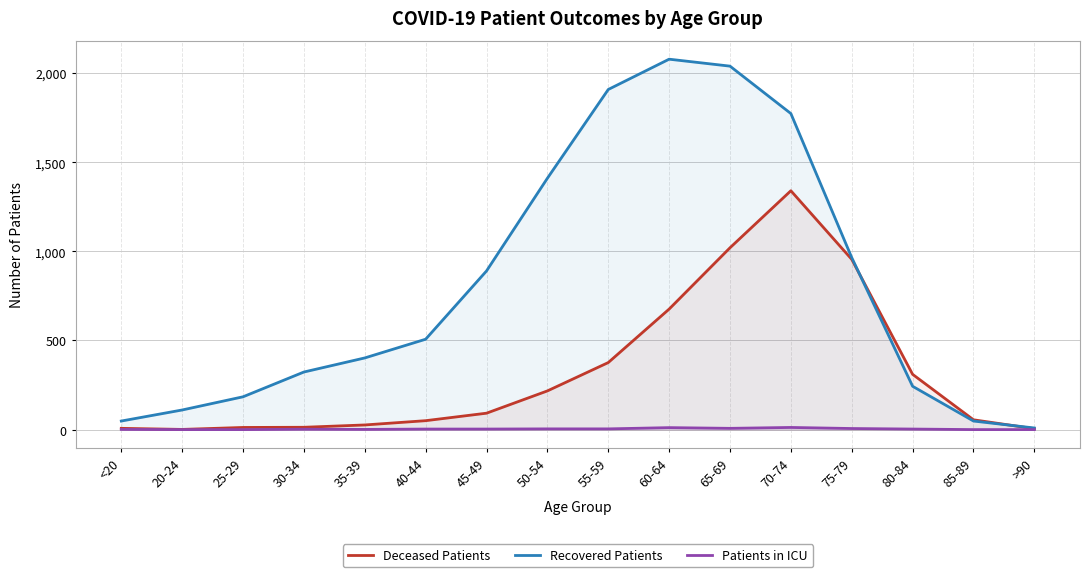

True or false: Recovered Patients has more than 0 points higher than both neighbors.

True